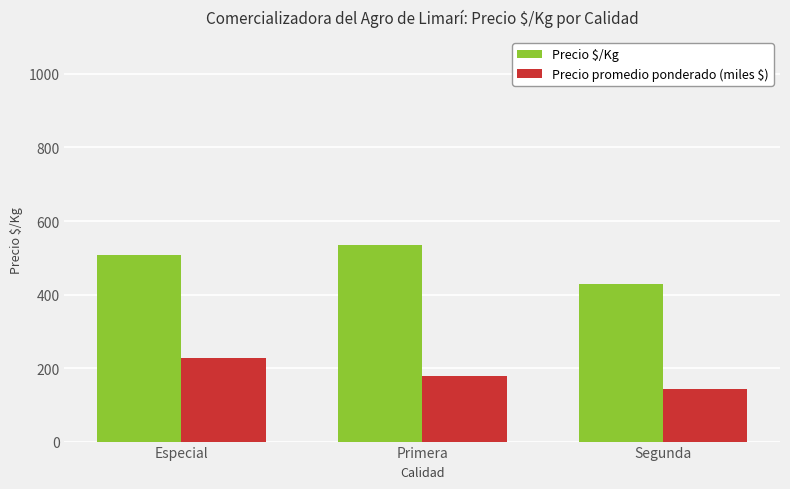

At which label is Precio $/Kg closest to 481?

Especial